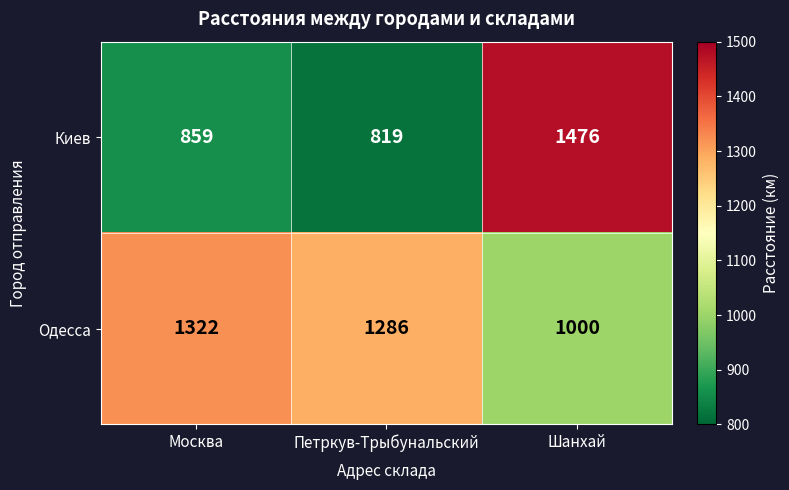

At how many categories does at least one series exceed 857?

3